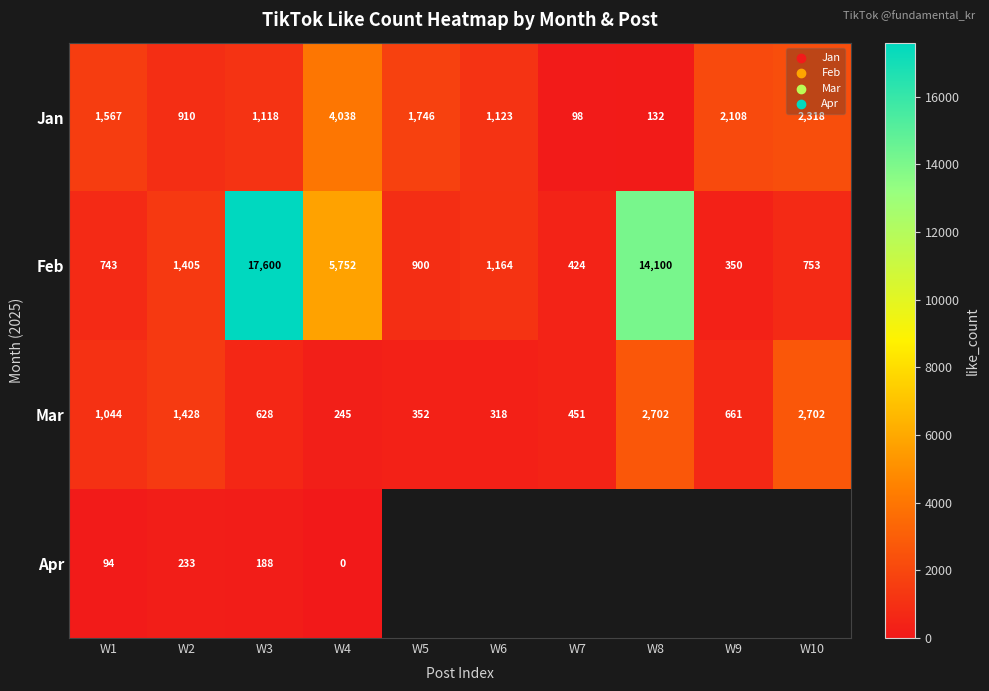

List the labels in order of Feb value, smallest first.

W9, W7, W1, W10, W5, W6, W2, W4, W8, W3